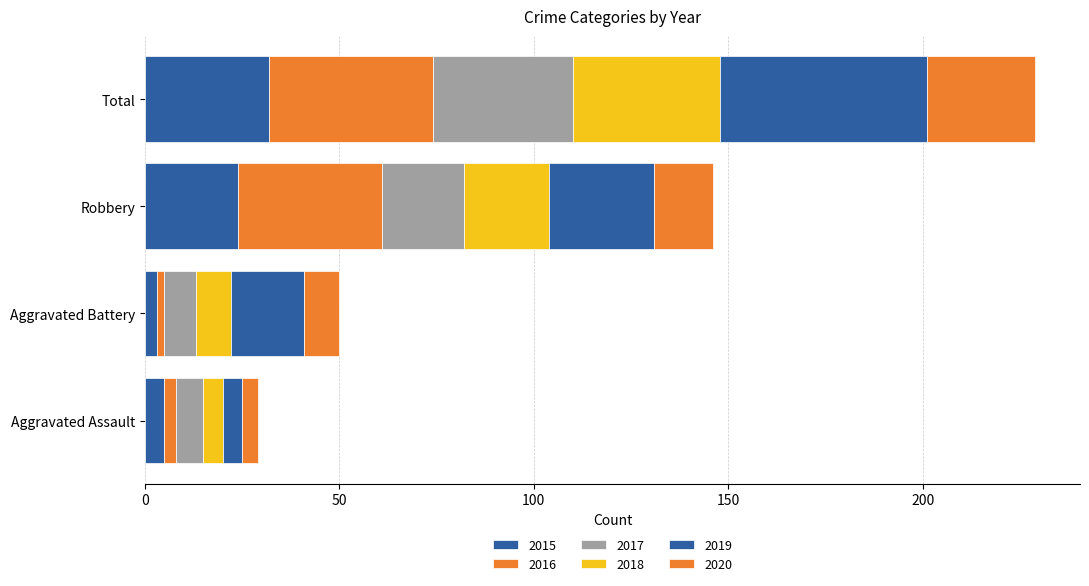

Which series has the largest total across all categories?

2019